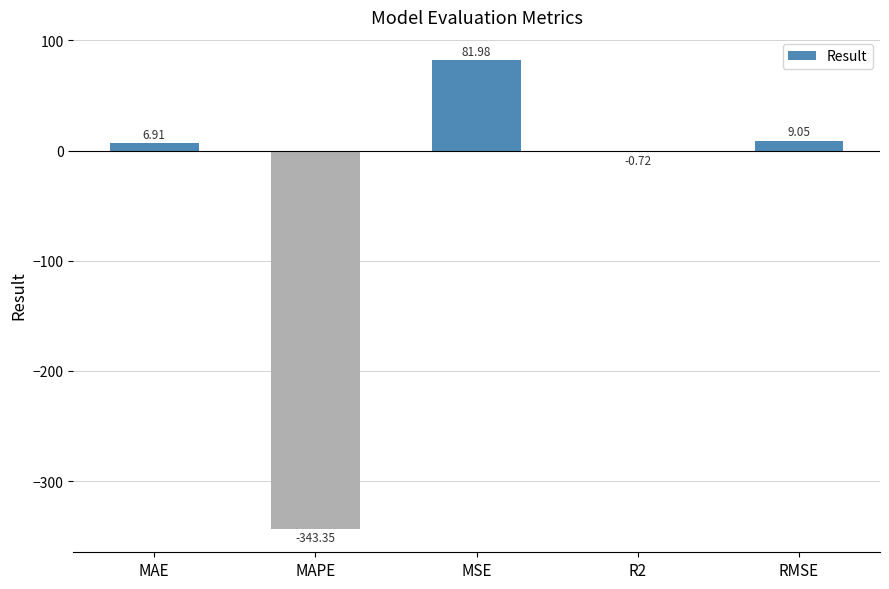

Which has a higher value, RMSE or MAE?

RMSE